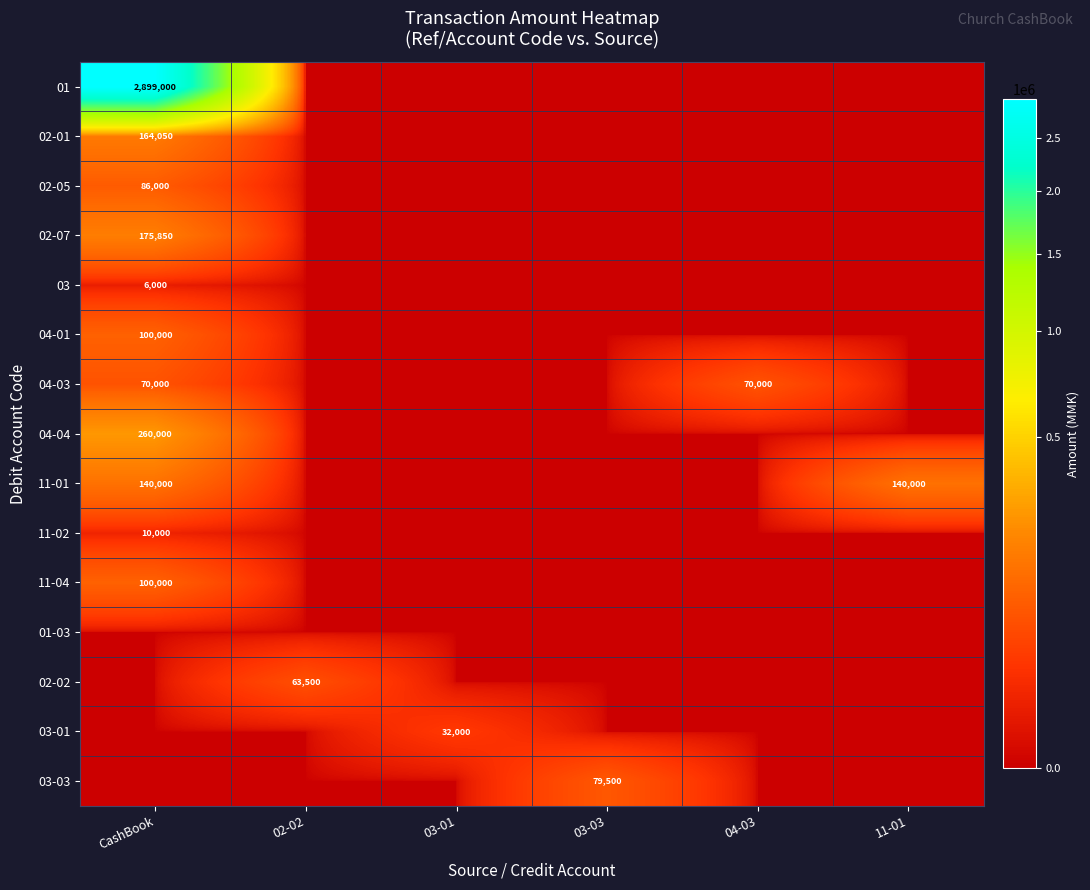

Which category has the lowest value across all series?

02-02